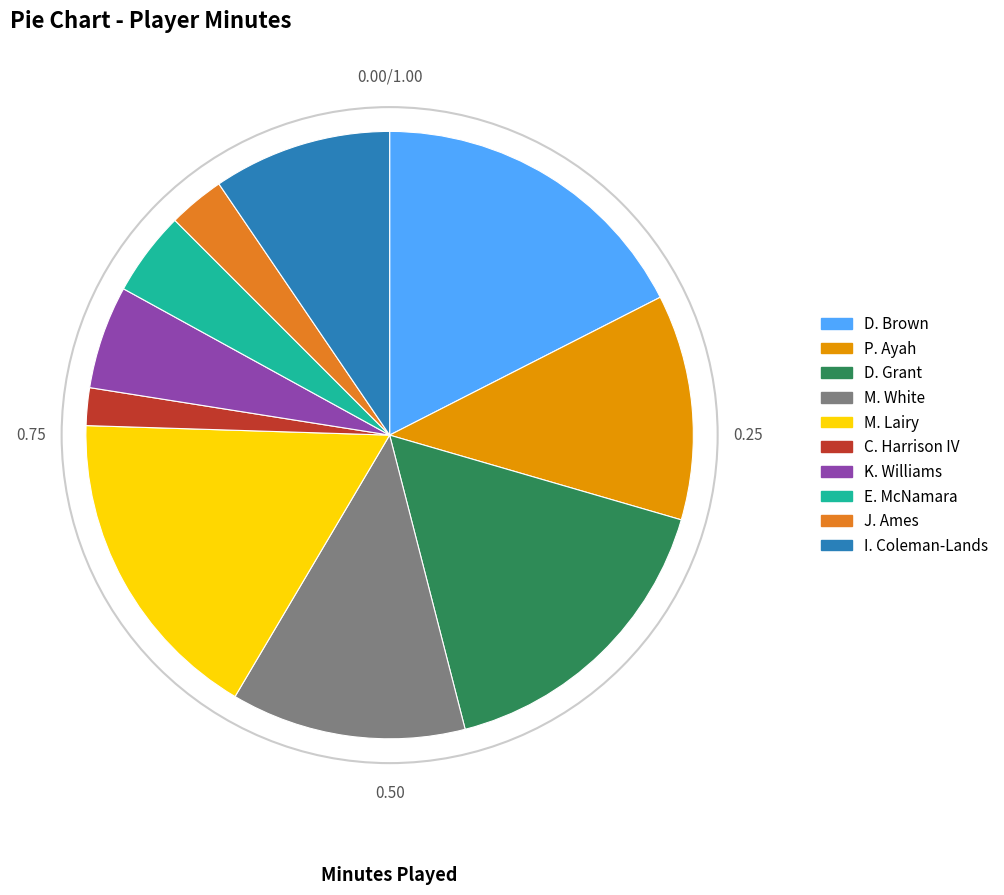

Which slice is the largest?

D. Brown